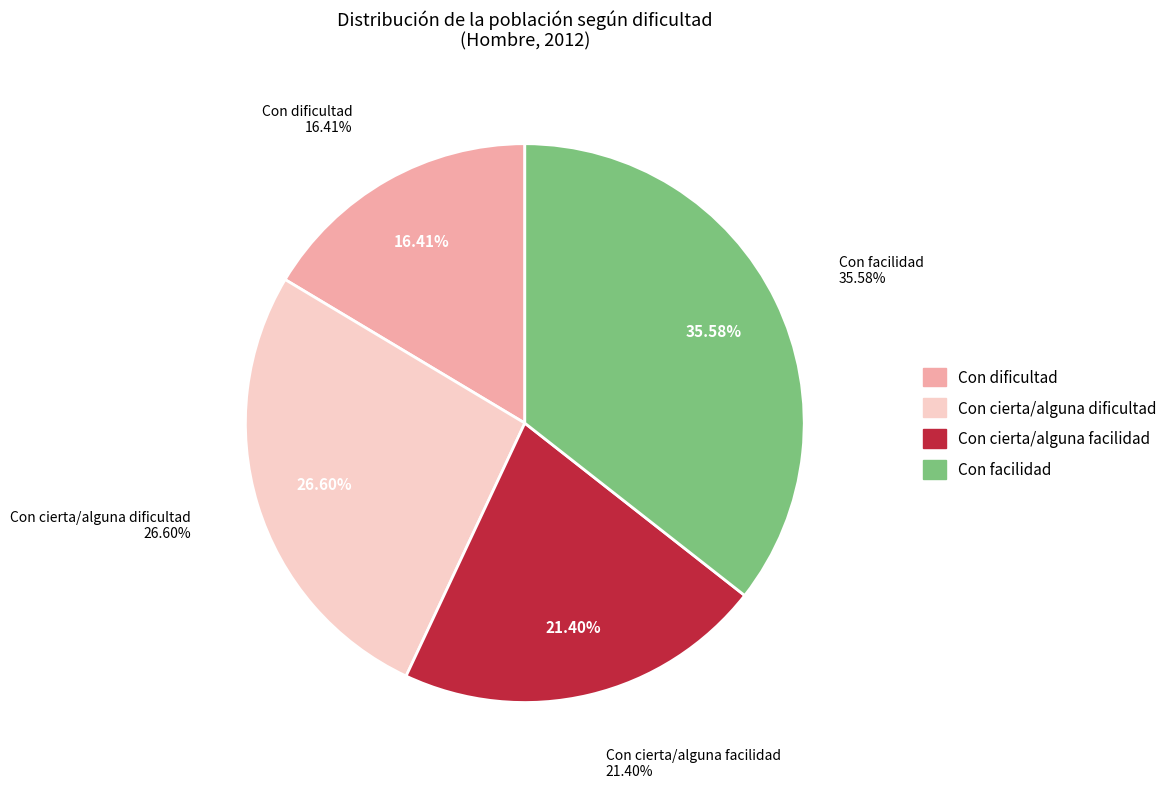

Which category has the smallest portion of the pie?

Con dificultad